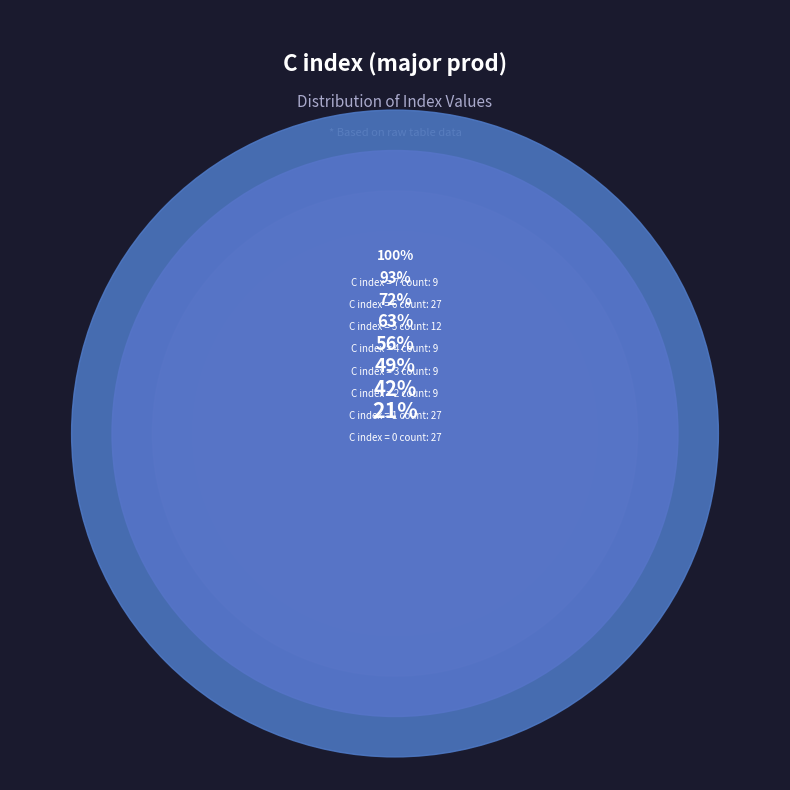

To the nearest percent, what percentage of the pie is 1?

27%